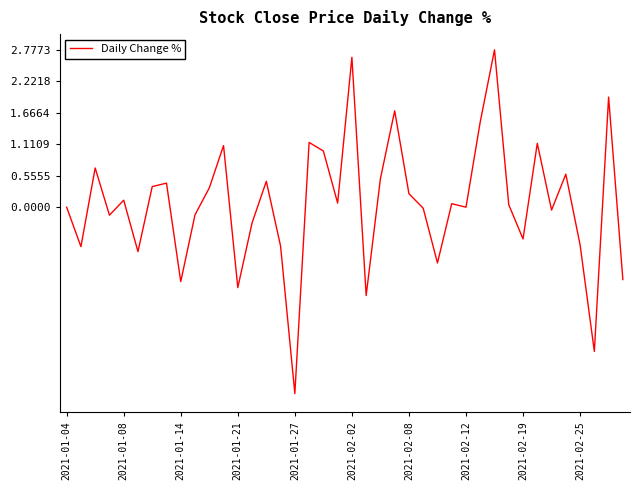

What is the greatest value displayed?

2.8